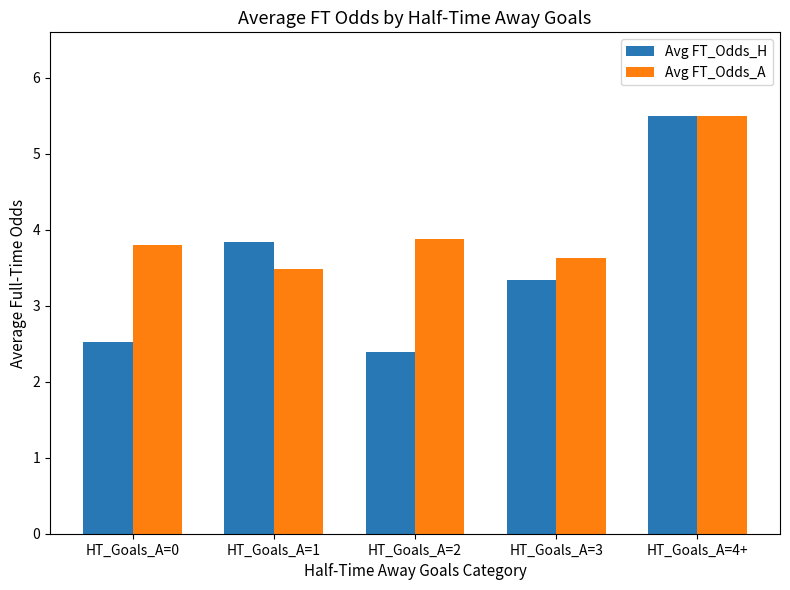

Which series has the largest total across all categories?

Avg FT_Odds_A